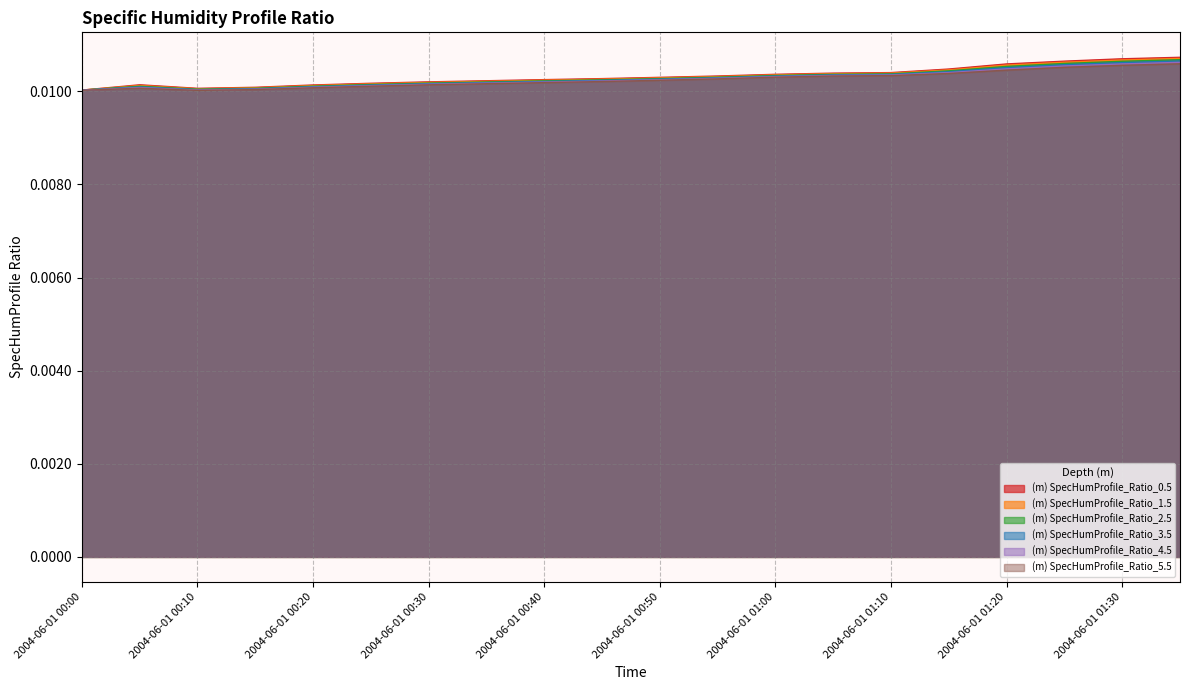

Which series has the largest total across all categories?

(m) SpecHumProfile_Ratio_0.5